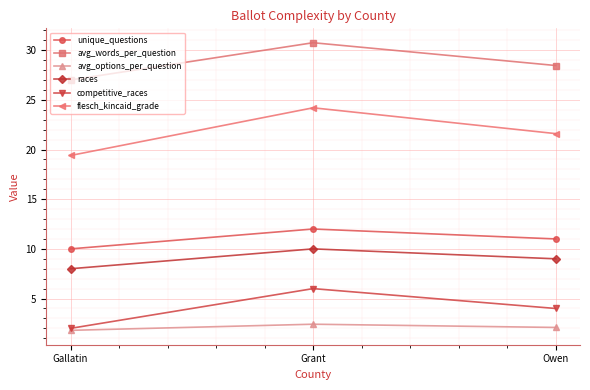

What is the difference between the flesch_kincaid_grade values at Grant and Gallatin?

4.8